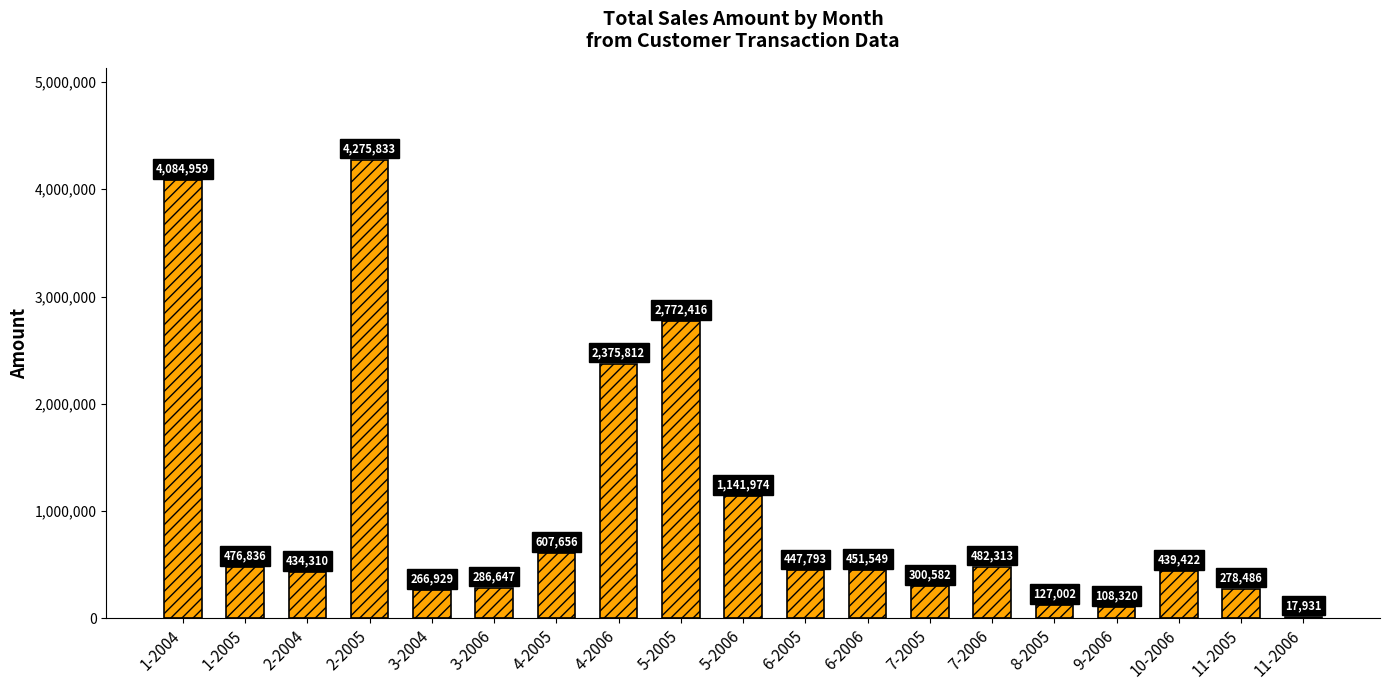

What is the sum of all values?

19376769.7